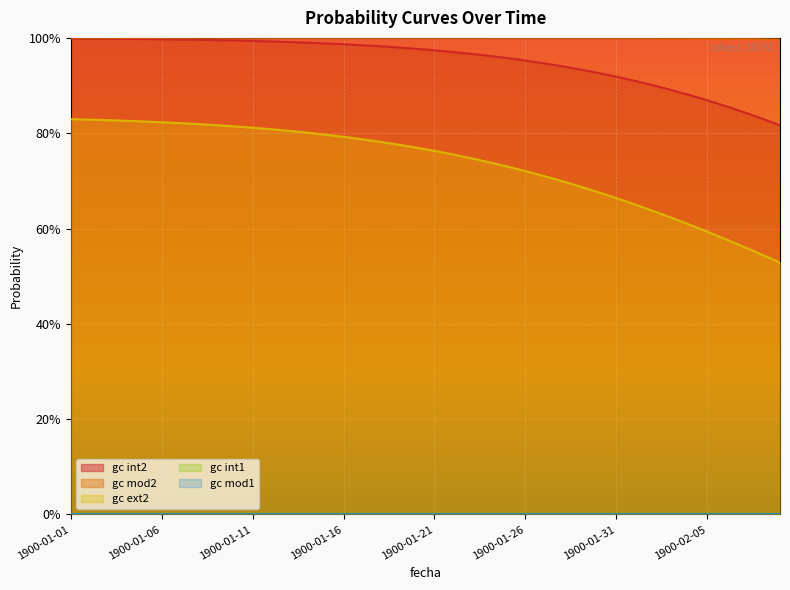

True or false: gc mod2 has more than 1 interior local peaks.

False